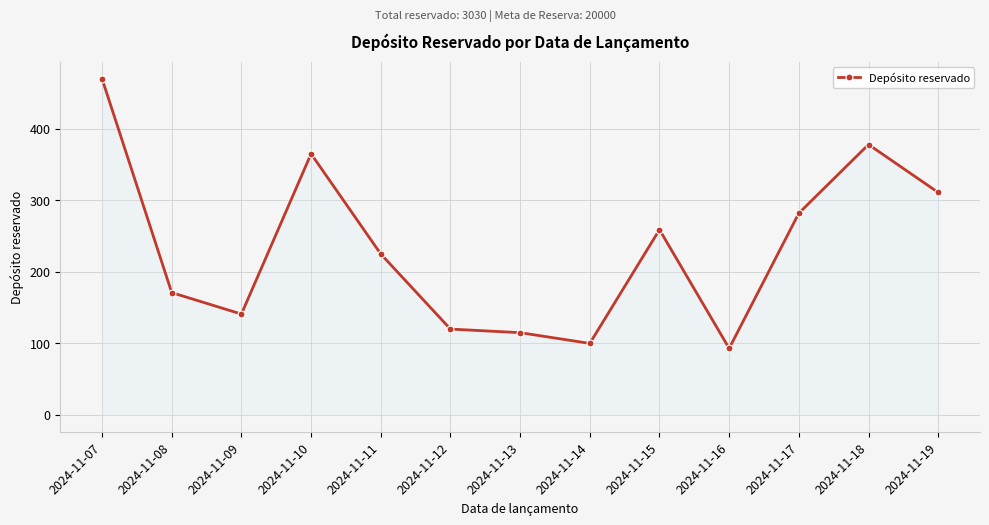

What is the value of the 9th point from the left?

259